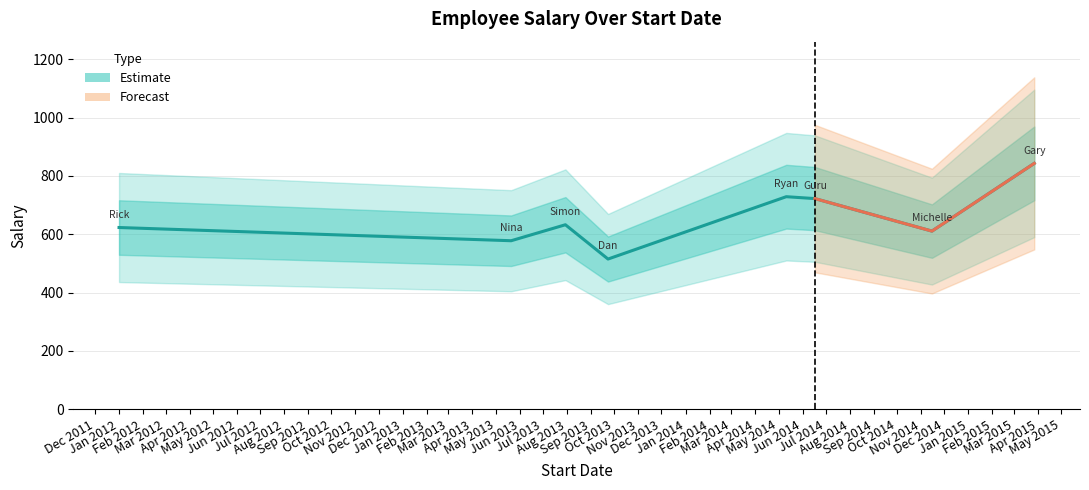

Which has a higher value, 2015-03-27 or 2013-09-23?

2015-03-27